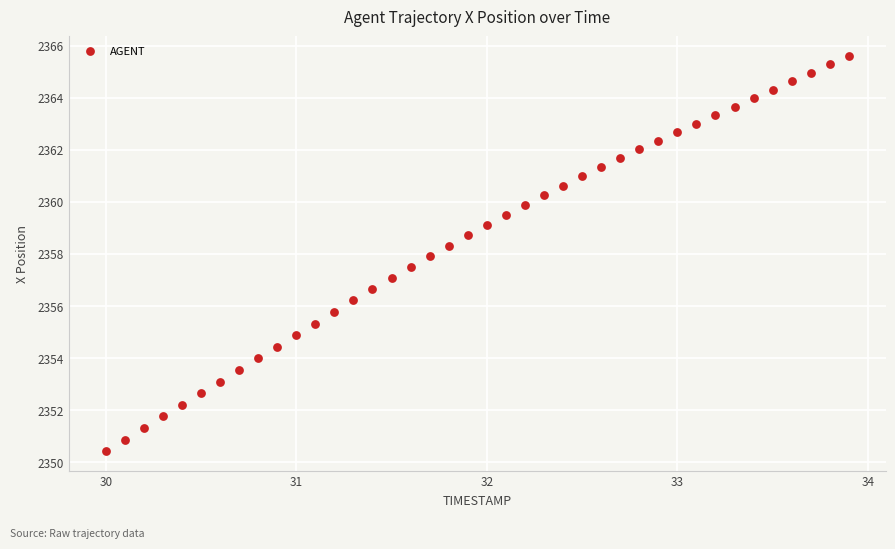

What is the range of Y values (max minus min)?

15.2